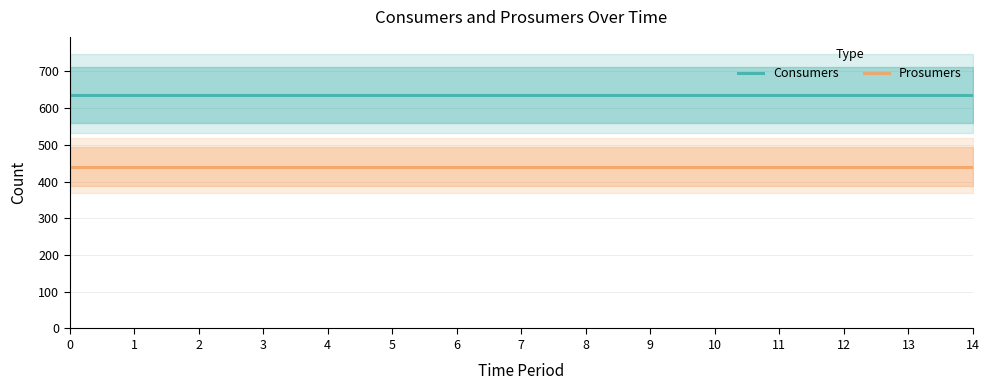

Which has a higher value, 12 or 14?

12